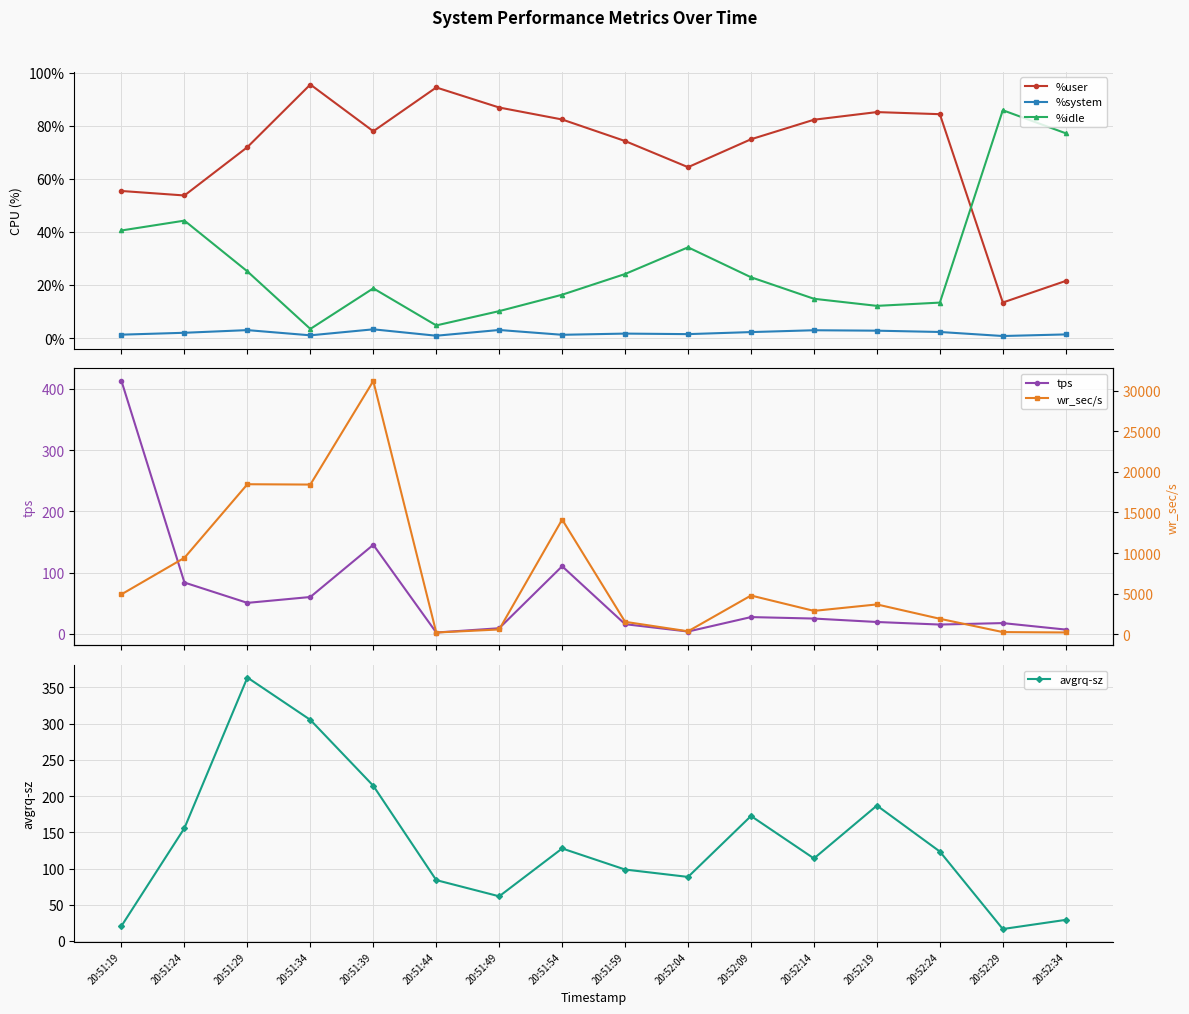

What is the total value across all series at 20:52:14?

3107.9